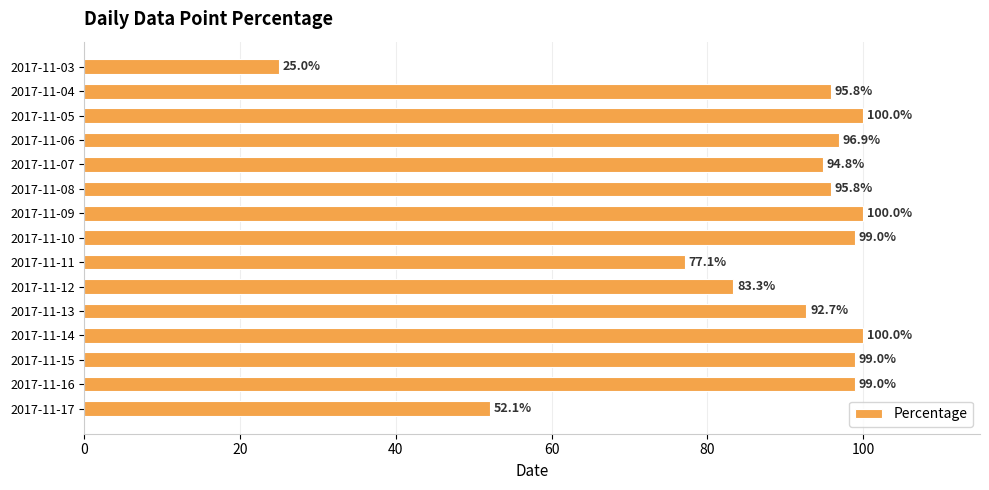

What is the value of the 4th bar from the top?

96.9